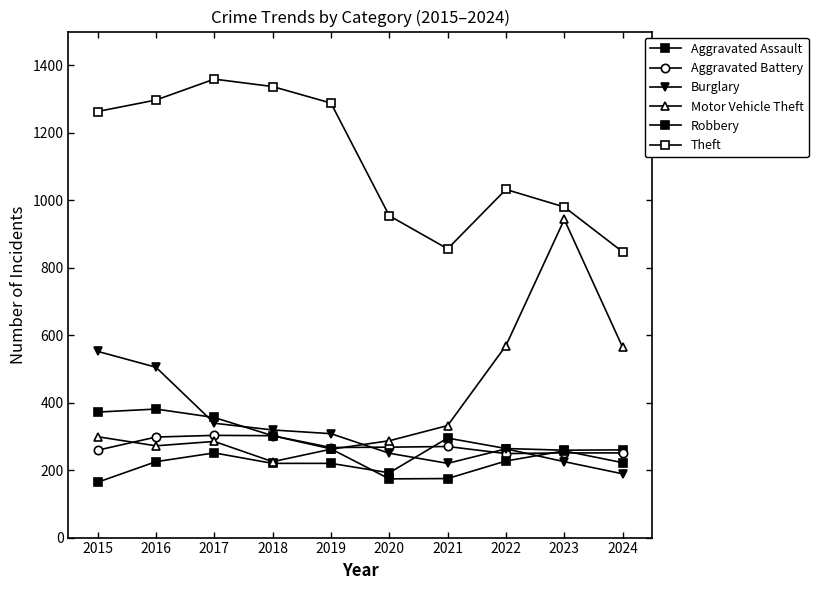

Count the number of data series in this chart.

6